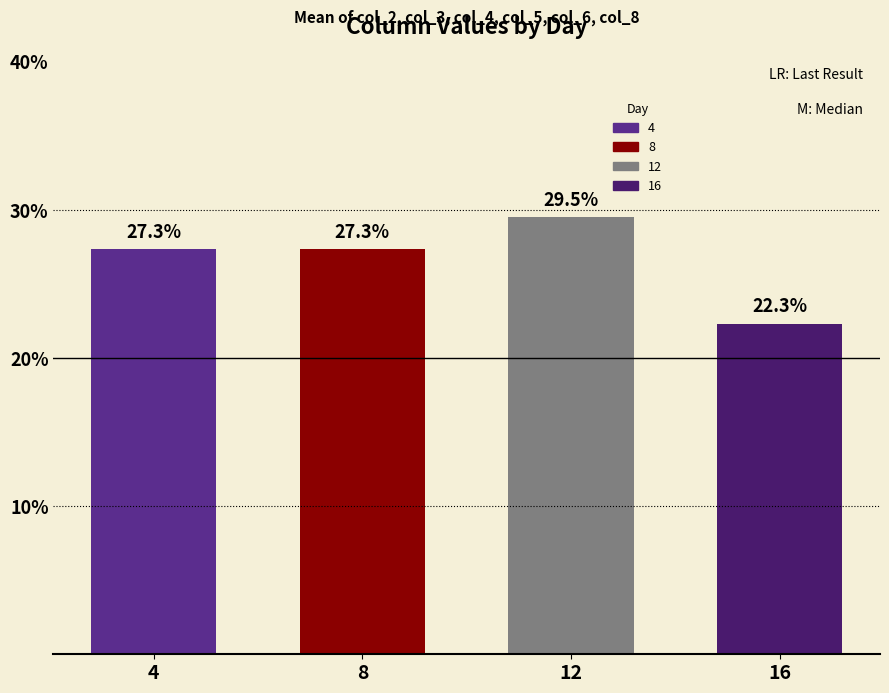

Rank the categories by value from highest to lowest.

12, 4, 8, 16